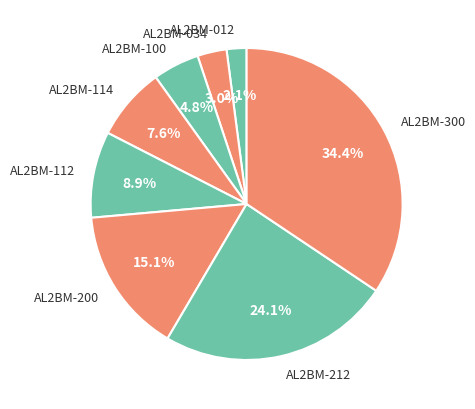

Which category has the biggest portion of the pie?

AL2BM-300